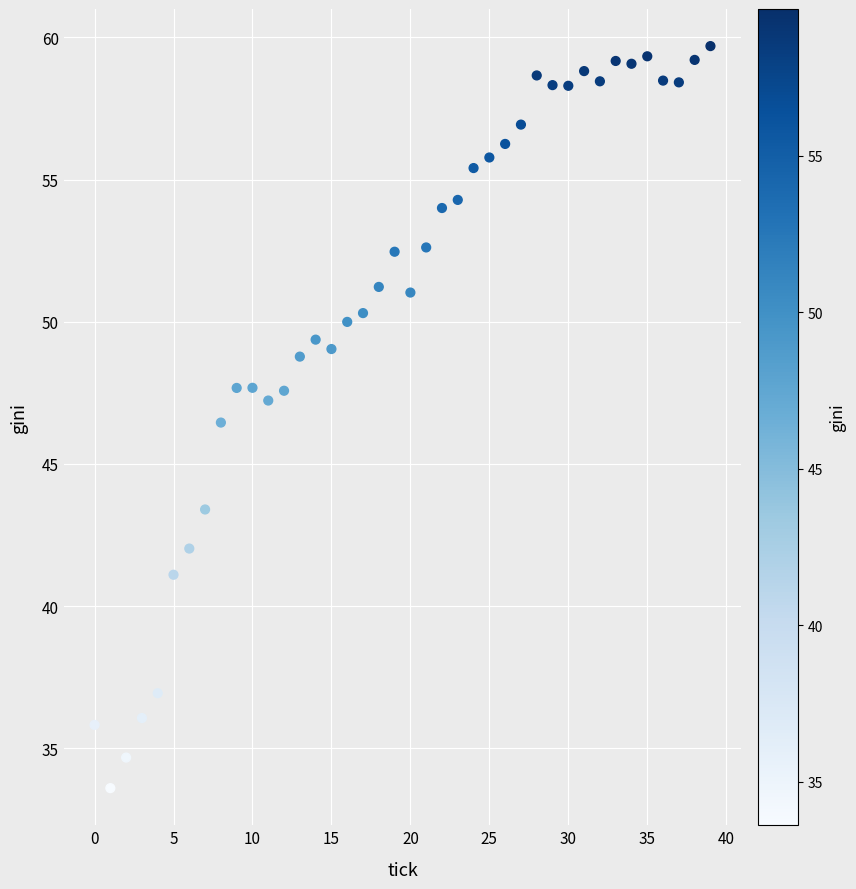

What is the range of Y values (max minus min)?

26.1